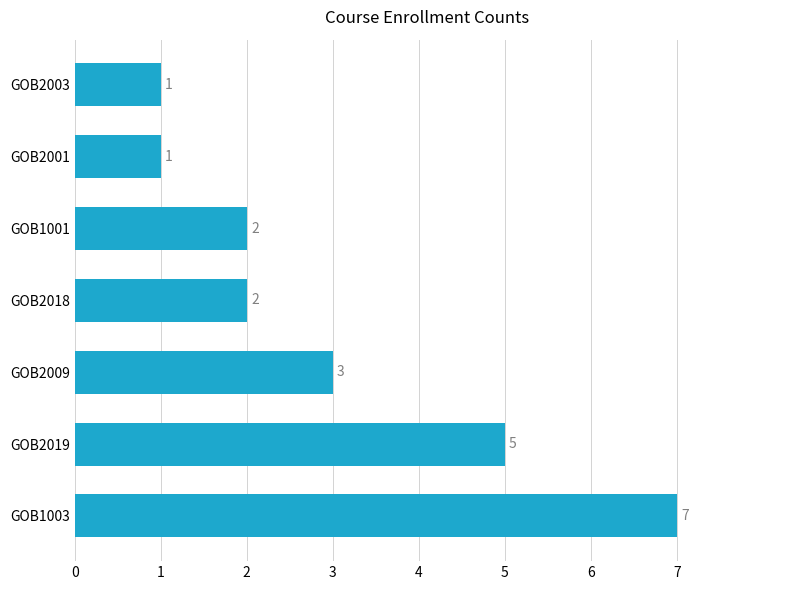

What is the maximum value shown in the chart?

7